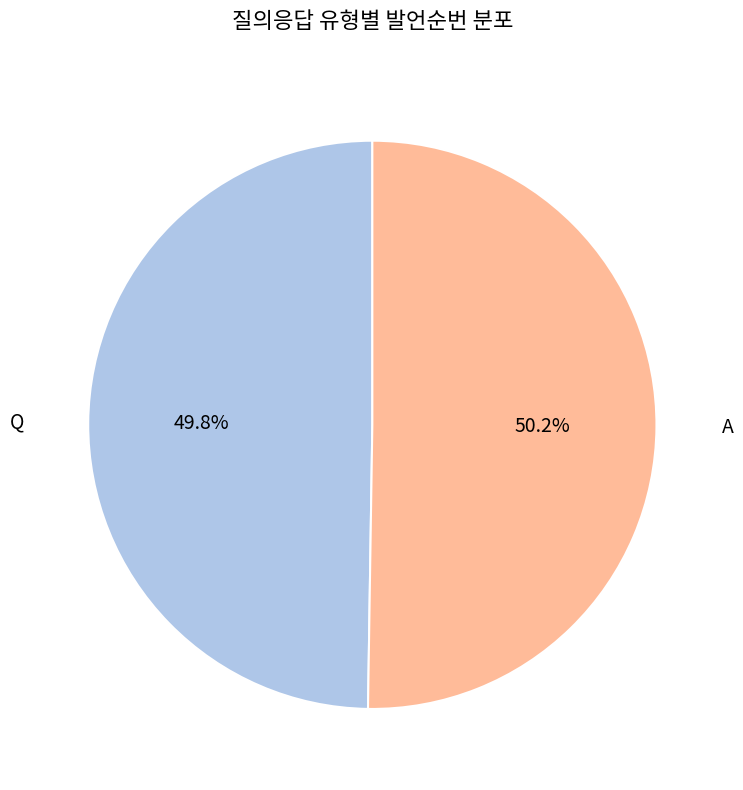

Is there any slice that represents more than half of the pie?

Yes